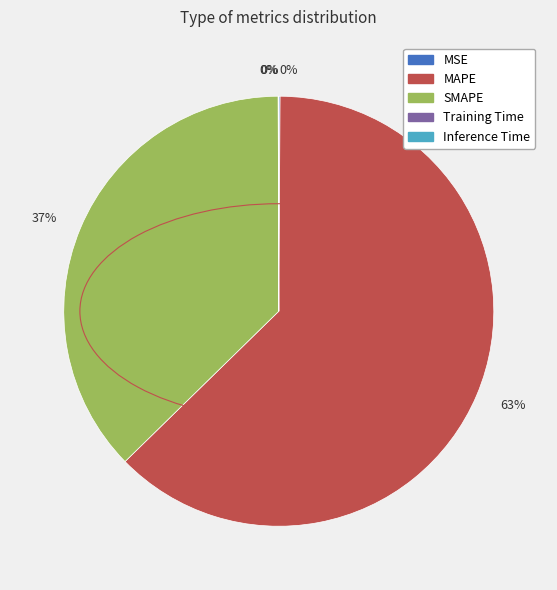

Does any single category account for the majority?

Yes